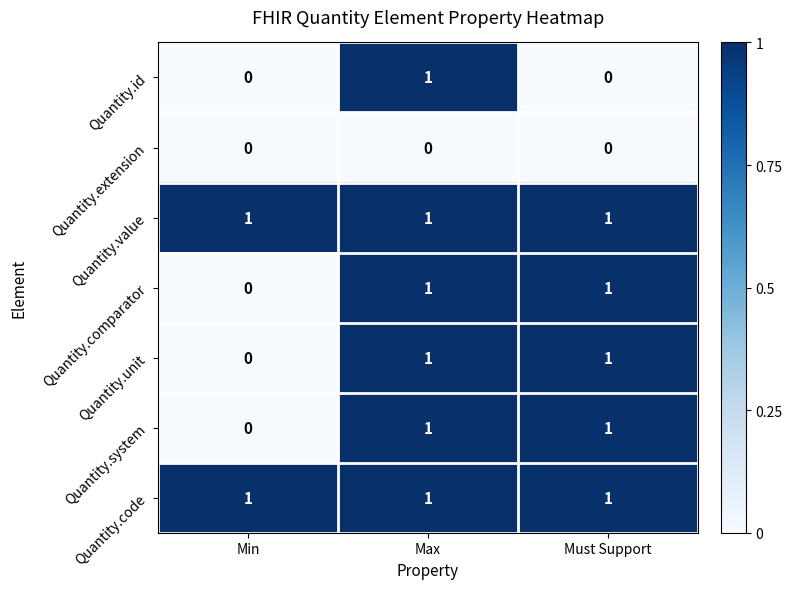

The value of Quantity.comparator at Max is 1. True or false?

True